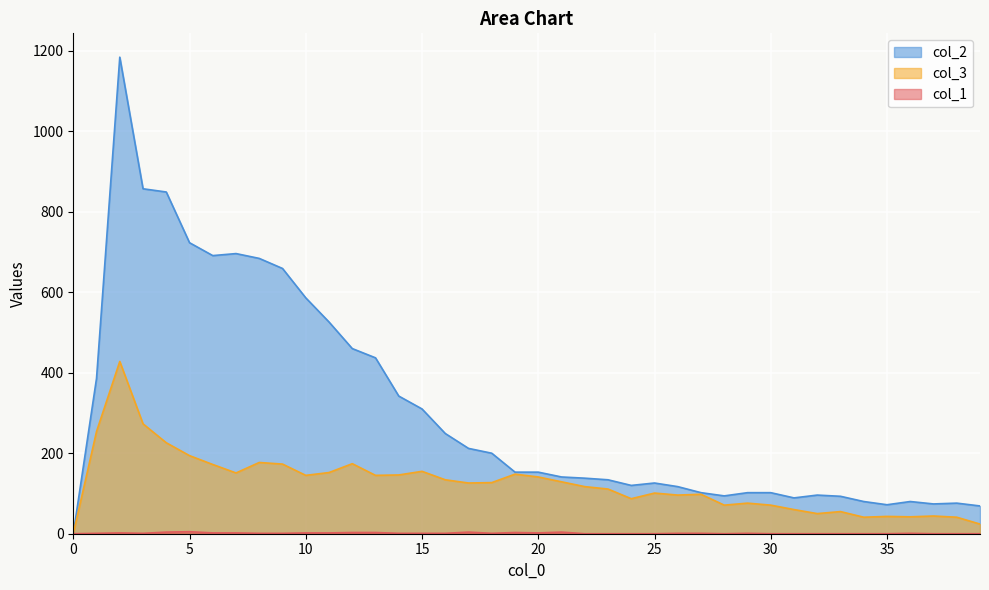

True or false: col_2 has more than 1 points higher than both neighbors.

True